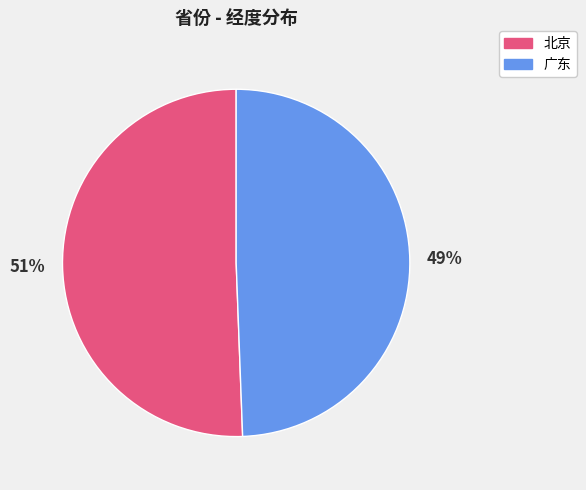

Which slice is the largest?

北京